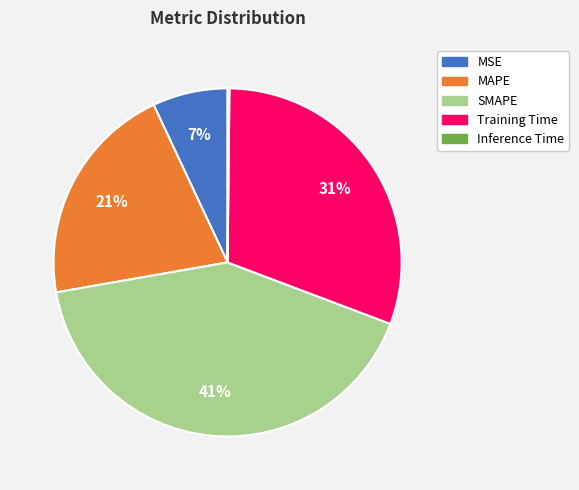

Is there a majority slice in this chart?

No